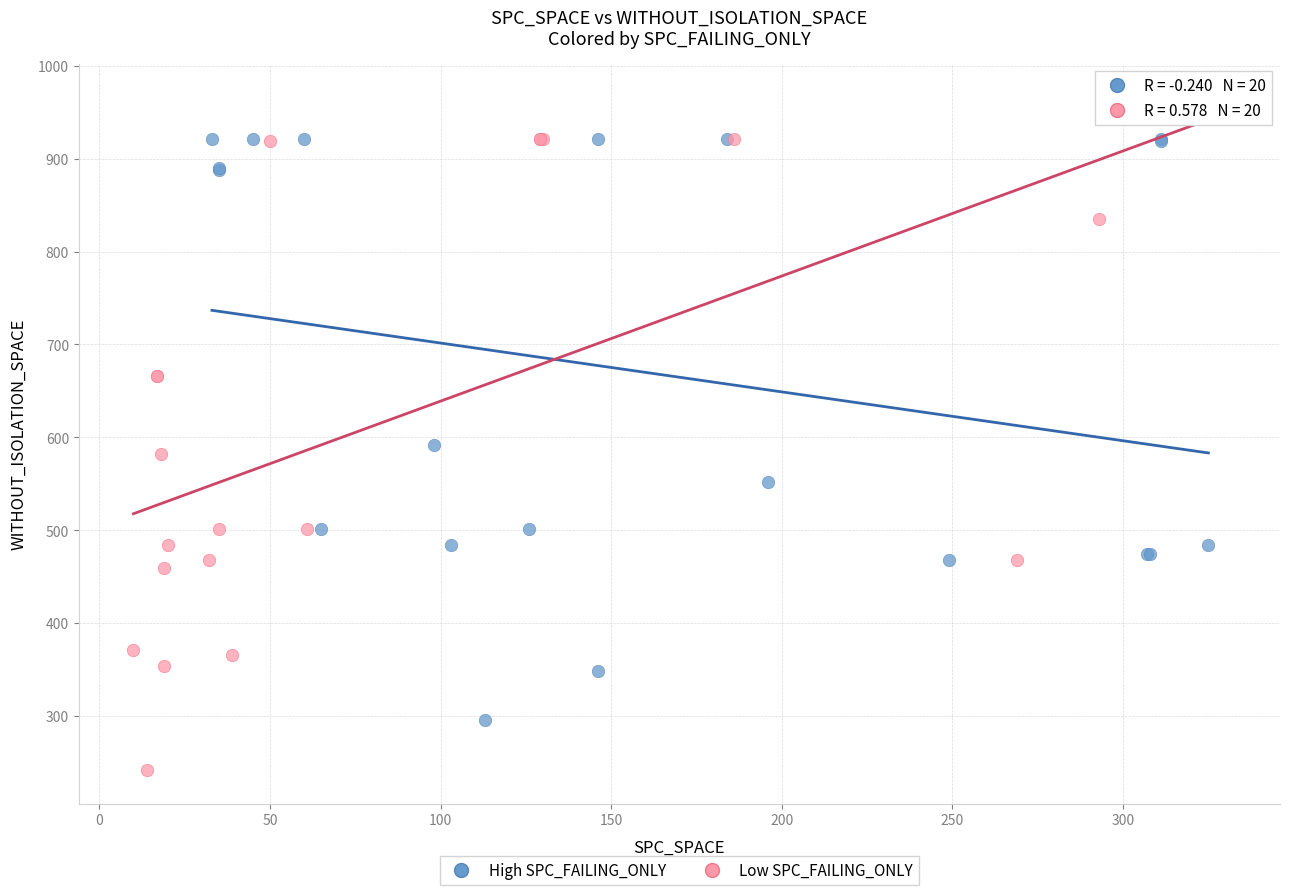

Which series has the largest Y range (max minus min)?

Low SPC_FAILING_ONLY